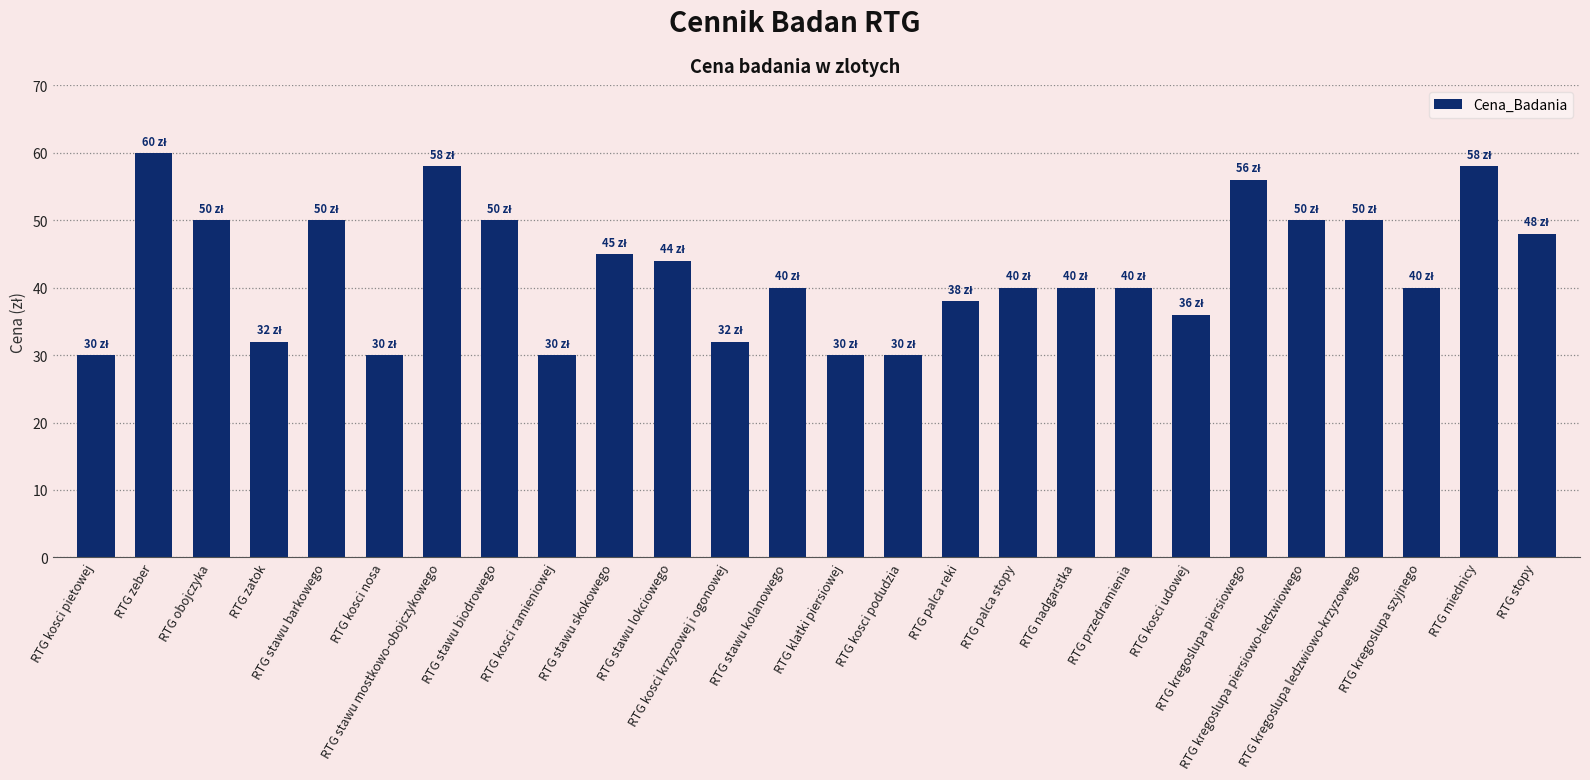

Reading left to right, transcribe all the data shown in this chart.

30	60	50	32	50	30	58	50	30	45	44	32	40	30	30	38	40	40	40	36	56	50	50	40	58	48